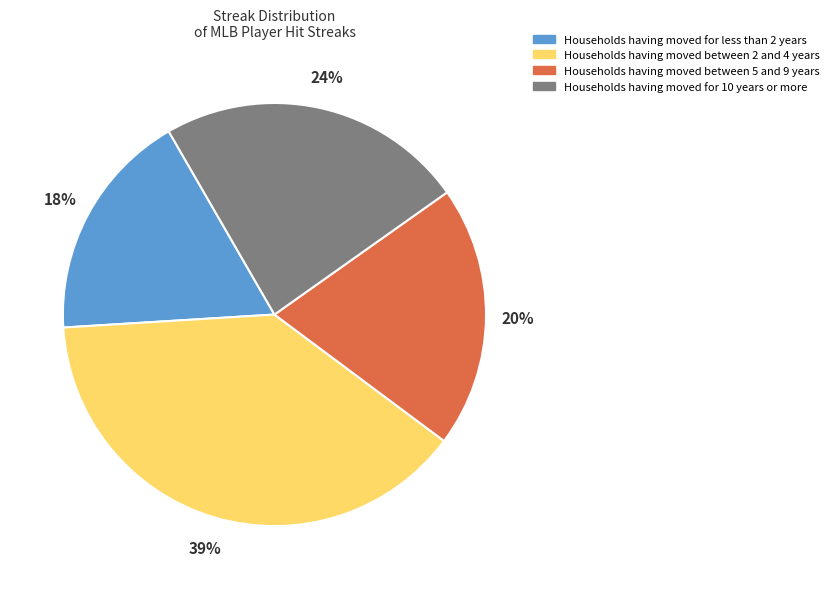

Rank the categories by value from highest to lowest.

Households having moved between 2 and 4 years, Households having moved for 10 years or more, Households having moved between 5 and 9 years, Households having moved for less than 2 years